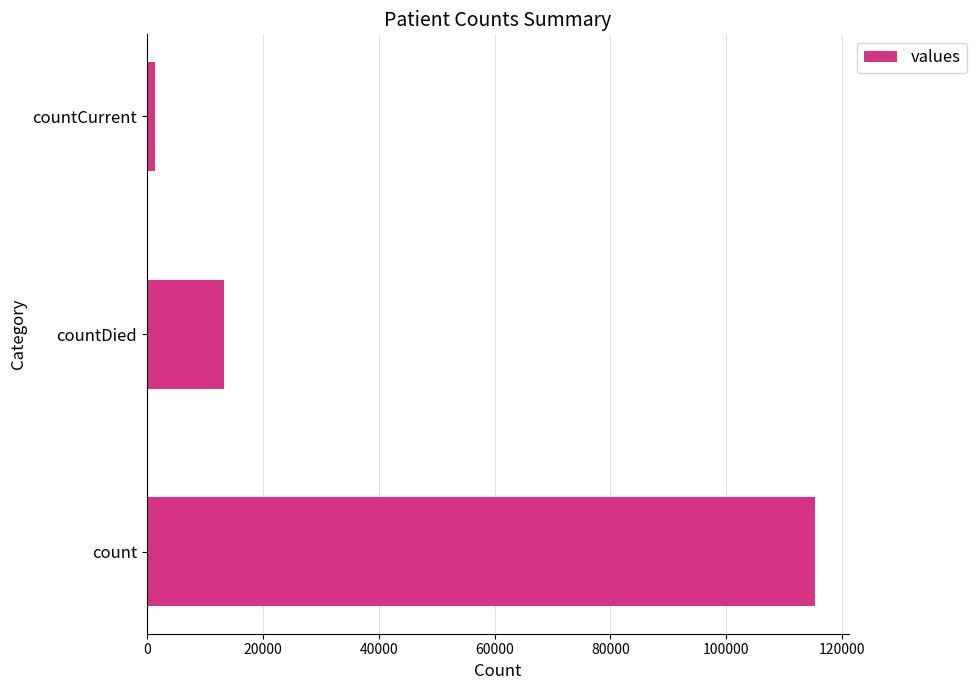

How many categories are shown in the chart?

3